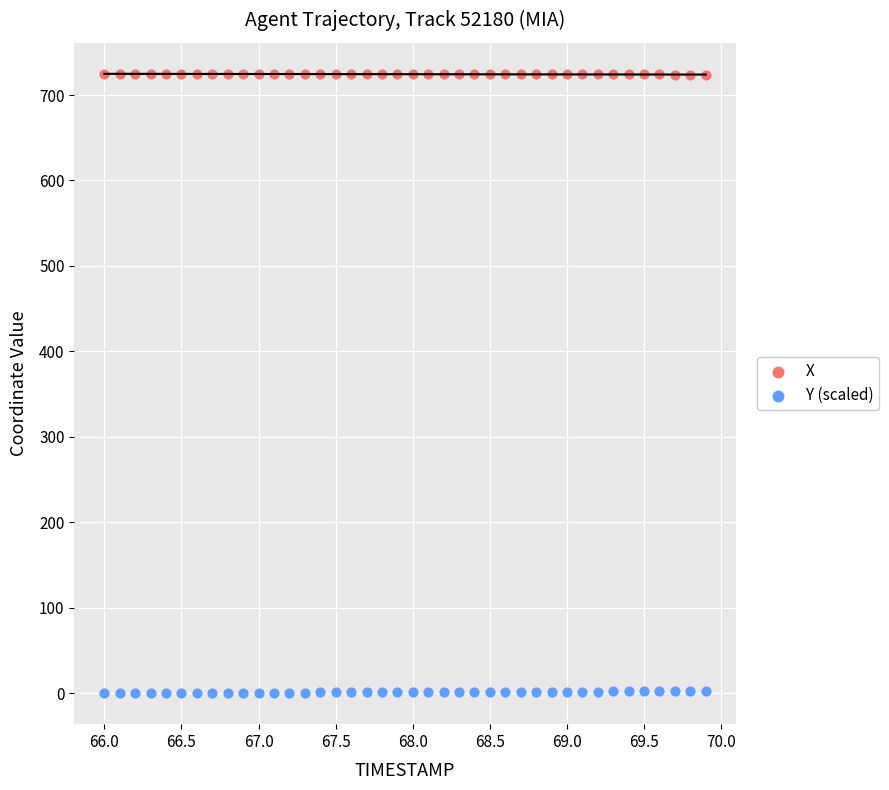

Across all data points, what is the range of X values (max minus min)?

3.9